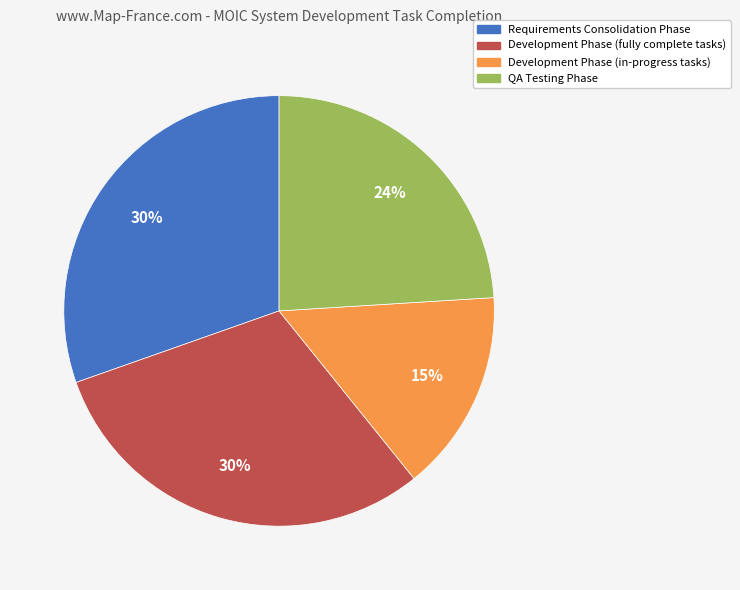

Is there any slice that represents more than half of the pie?

No